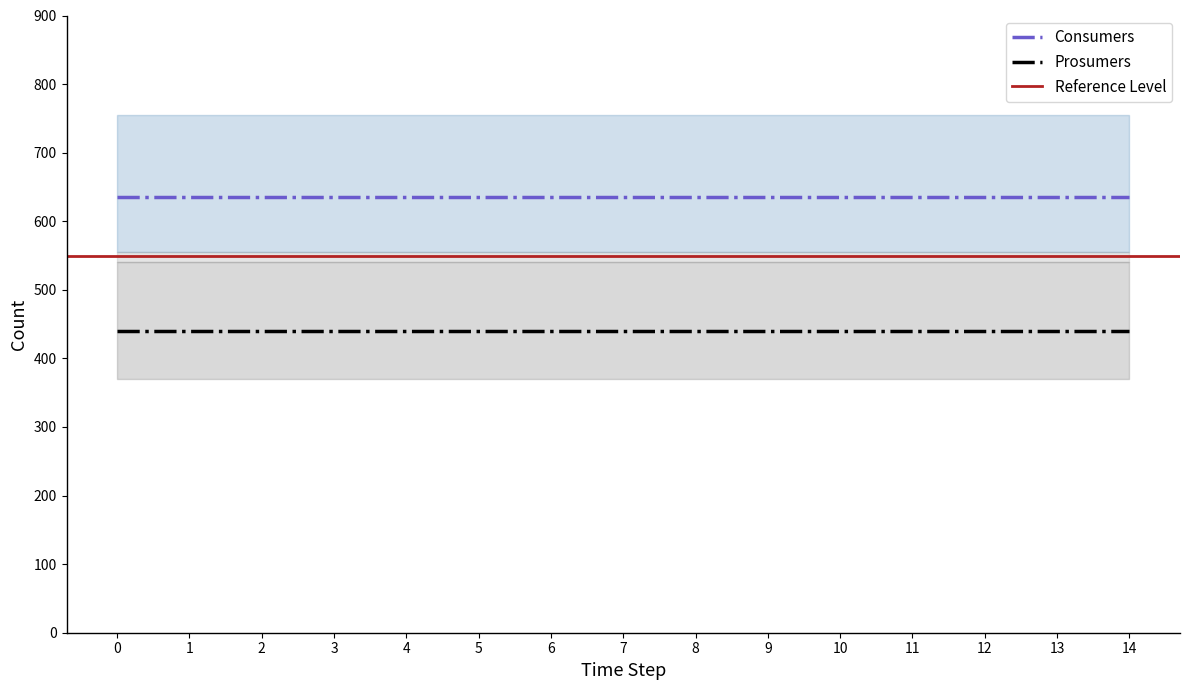

What is the average value of the Consumers series?

635